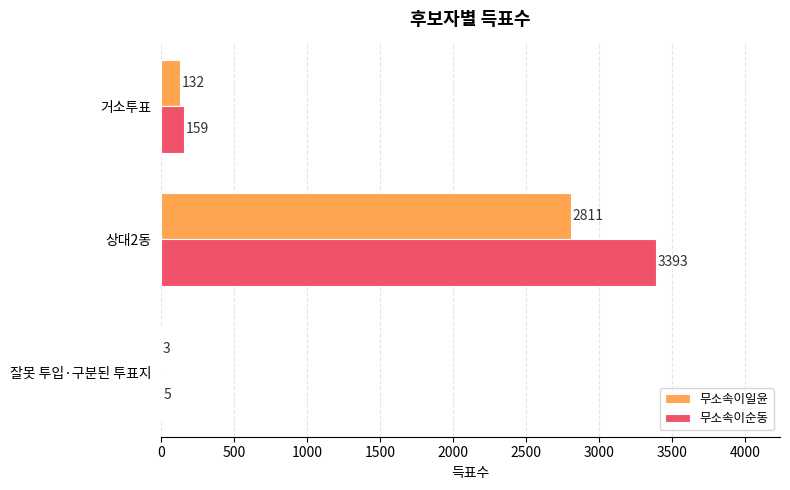

Count the number of categories in the chart.

3